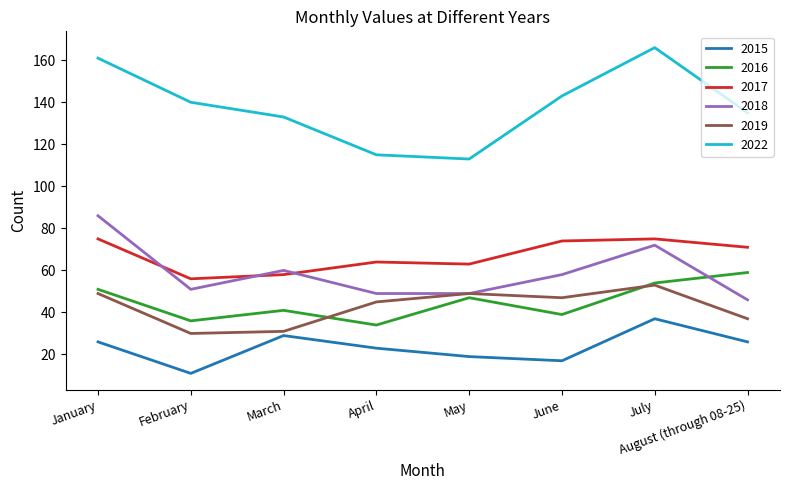

What position from the left is April?

4